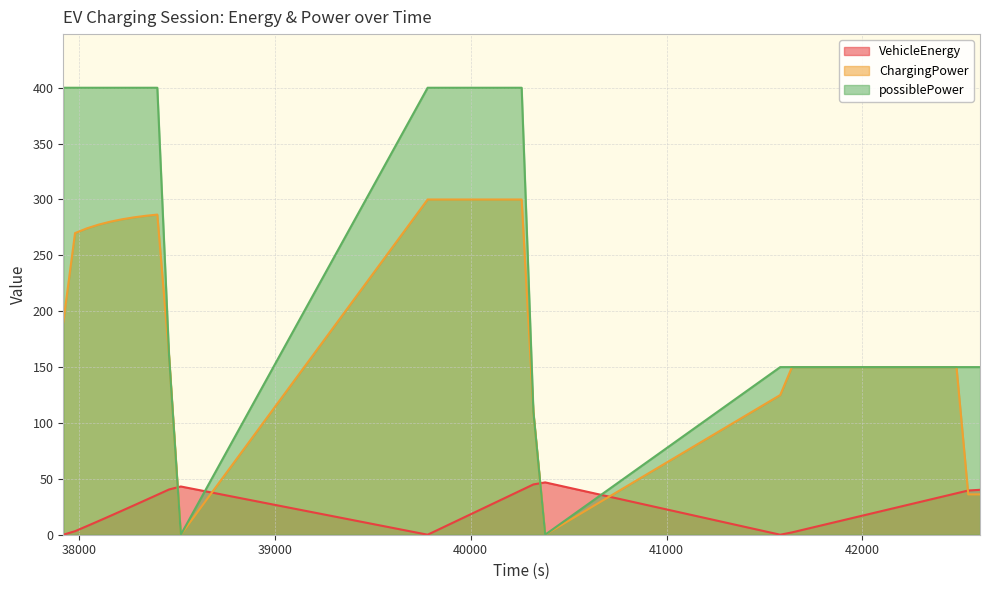

At which category does possiblePower reach its first local valley?

38520